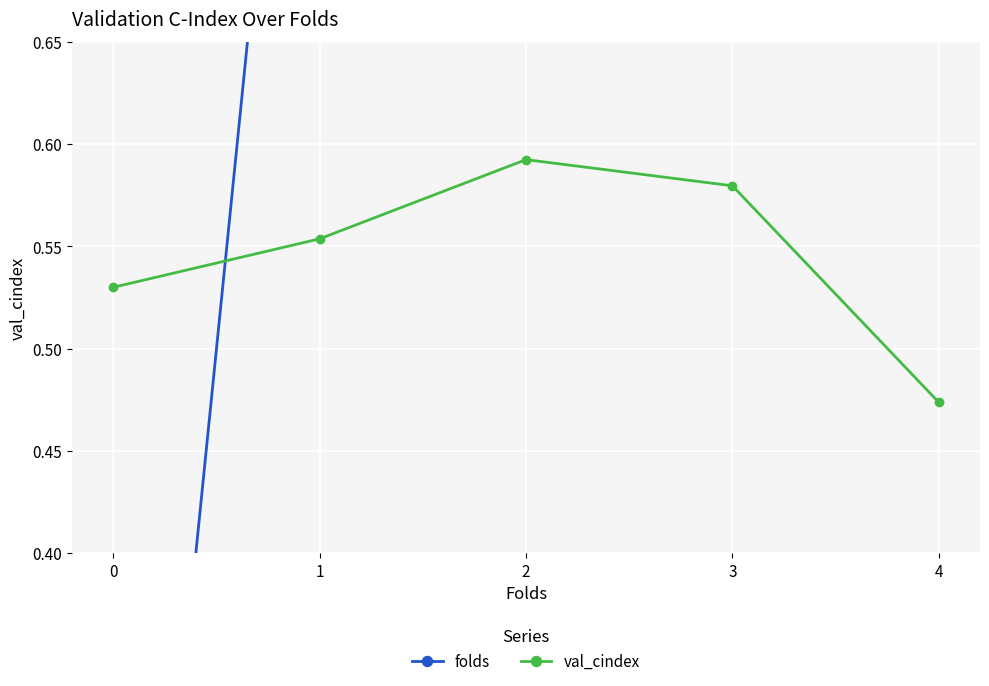

In val_cindex, how many points are higher than both neighbors (excluding endpoints)?

1